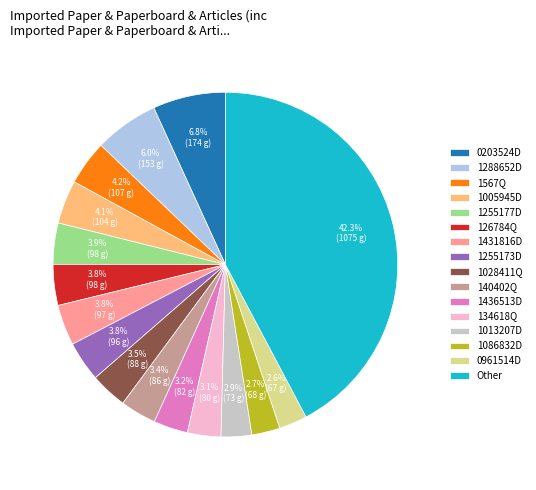

What is the total percentage of 140402Q and 1436513D?

6.6%